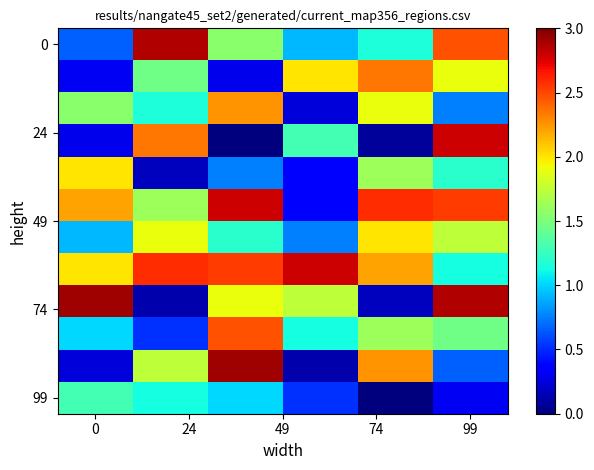

At which category is the sum across all series the highest?

99